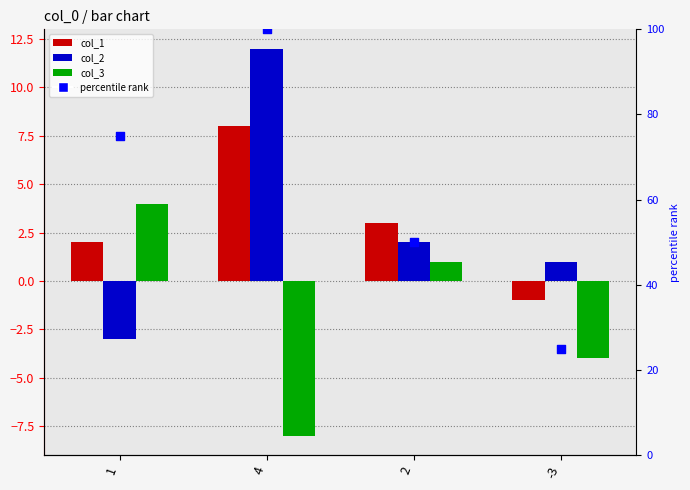

Which series has the largest total across all categories?

percentile rank